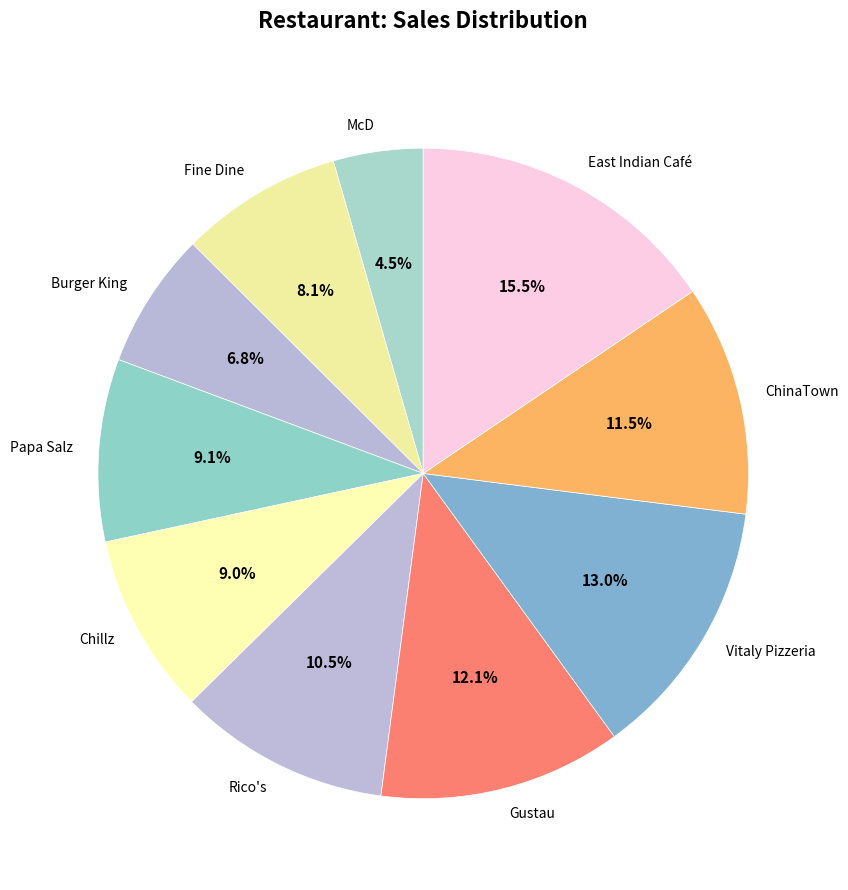

Is the sum of ChinaTown and Burger King greater than half?

No